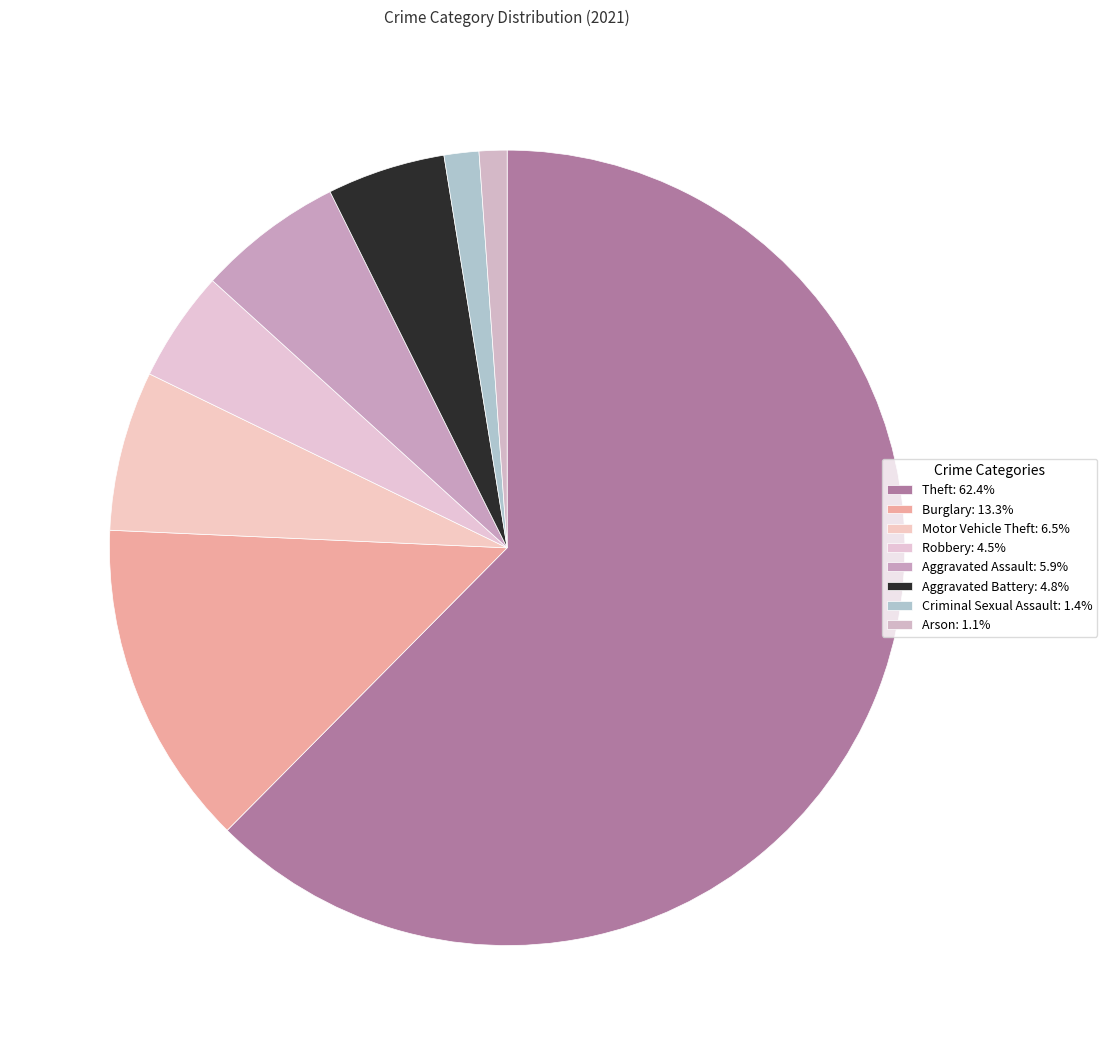

What is the ratio of the value at Theft to the value at Burglary?

4.7